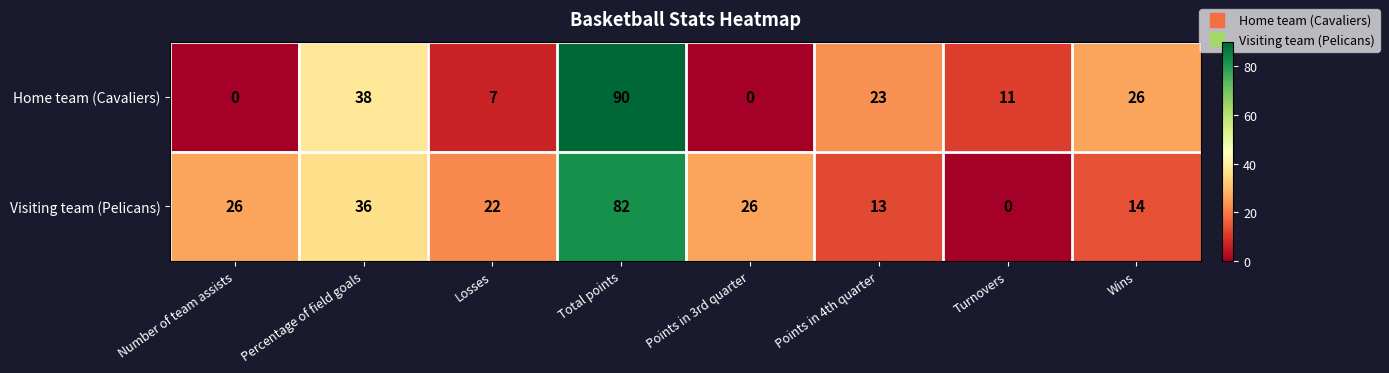

At Points in 3rd quarter, list the series in order from smallest to largest.

Home team (Cavaliers), Visiting team (Pelicans)